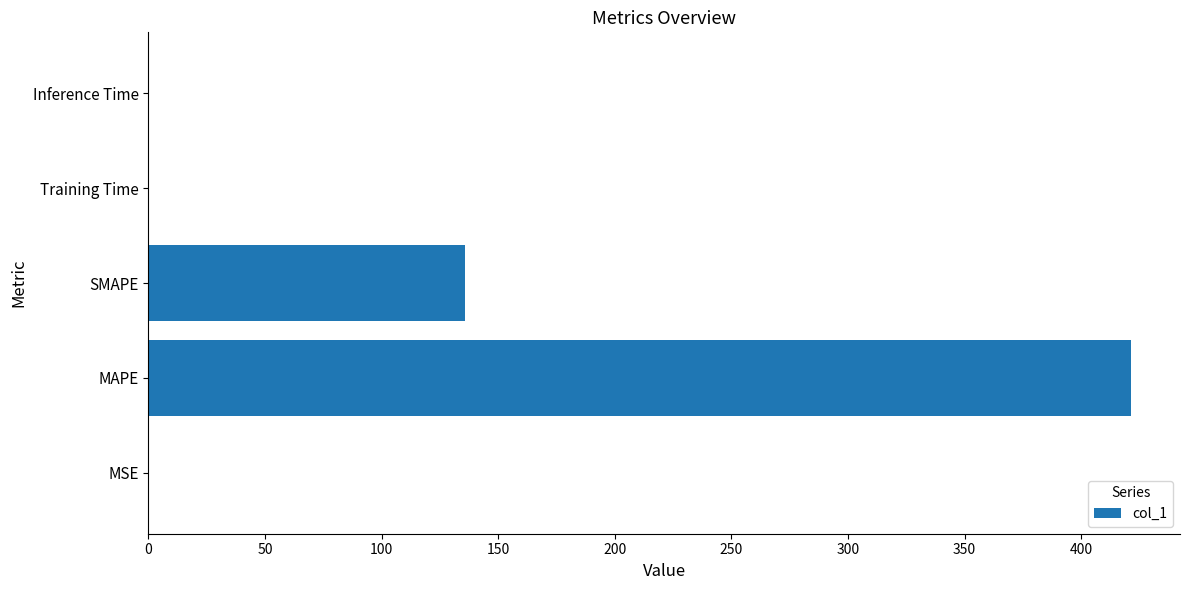

True or false: the data shows 0.0 at Training Time.

True